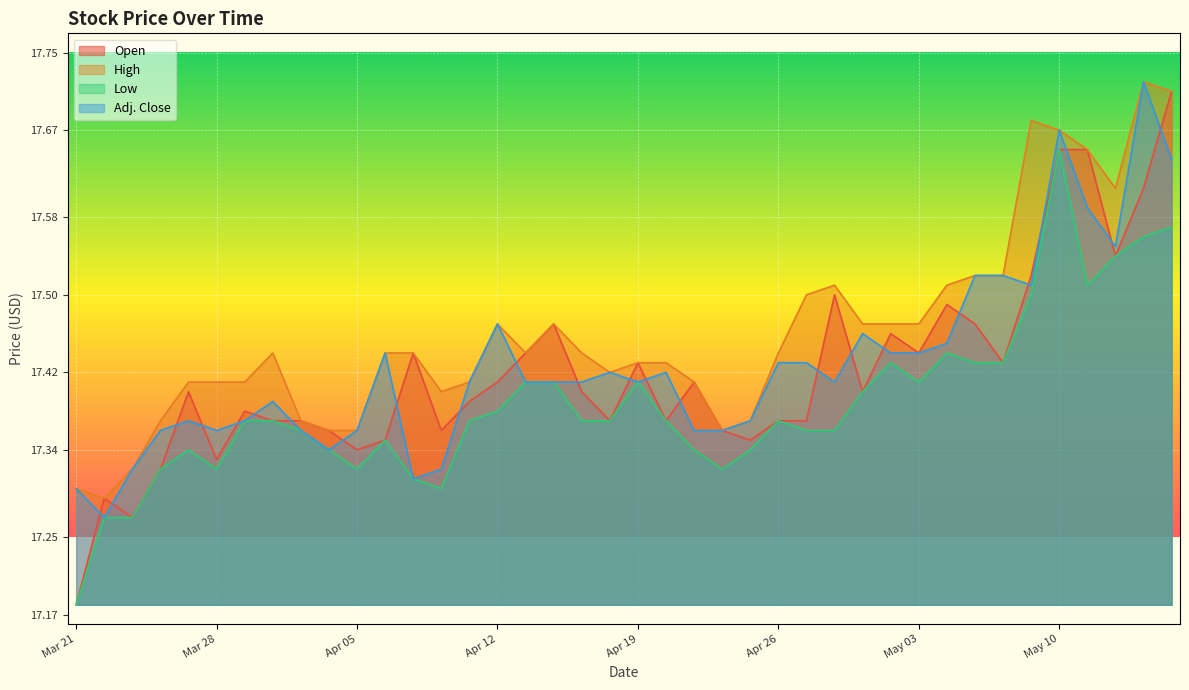

True or false: Adj. Close and Low cross at least once.

False